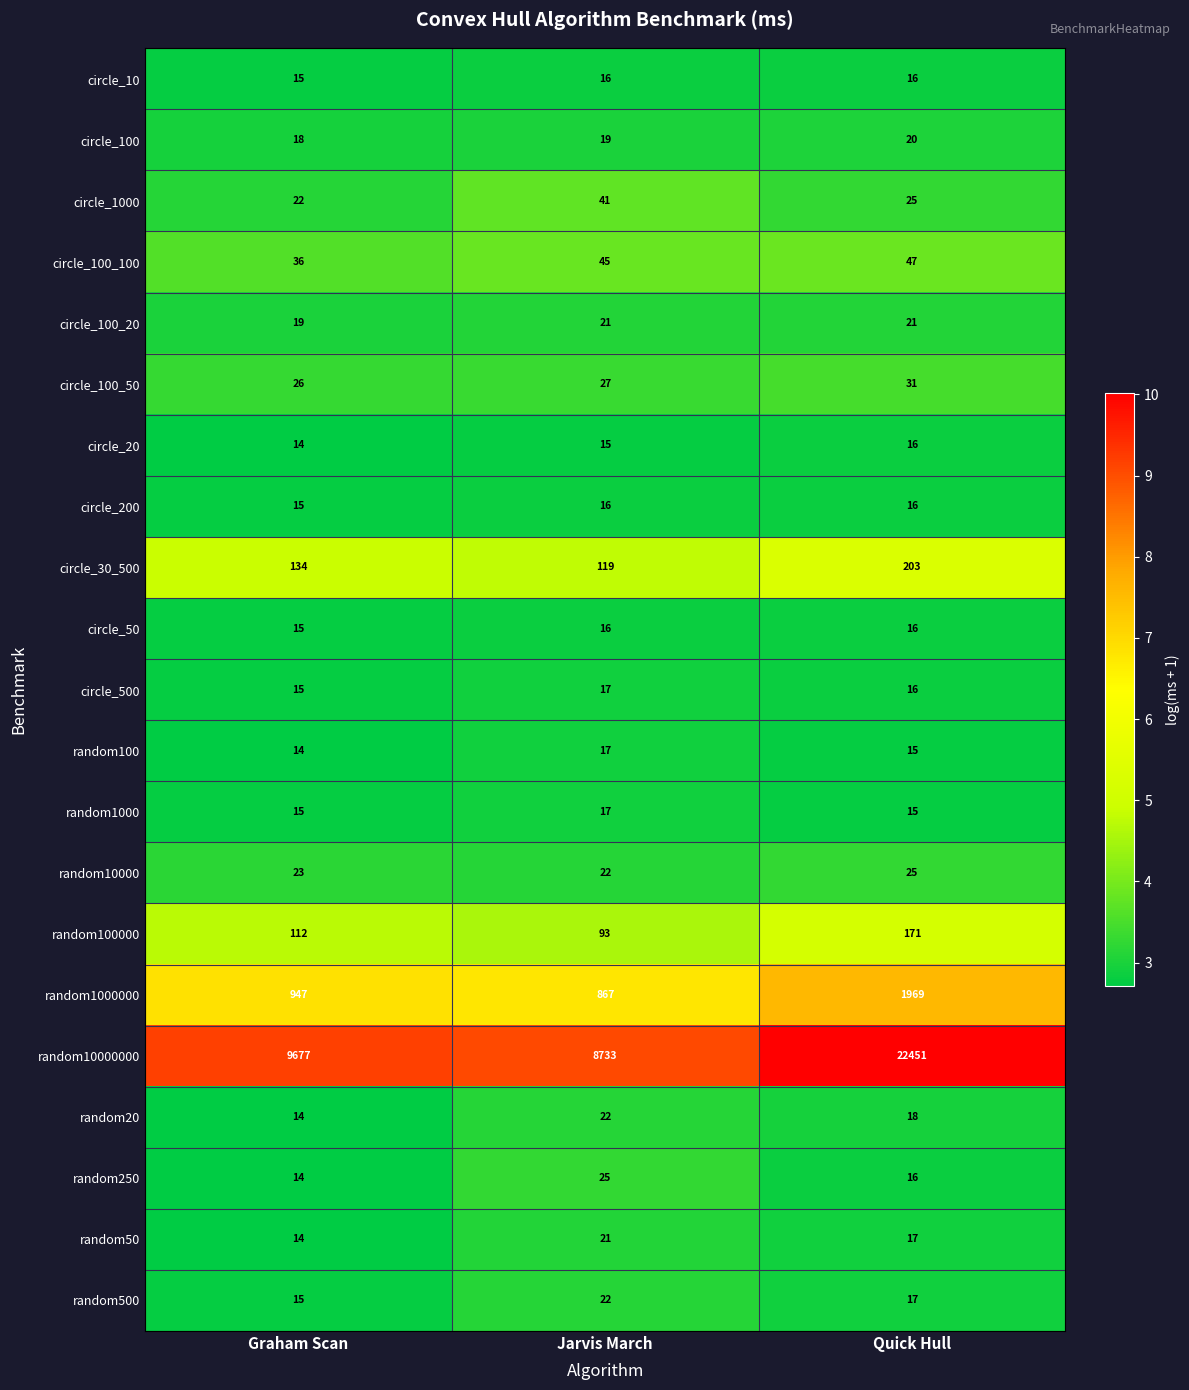

Where is circle_1000 nearest to the value 31?

Quick Hull